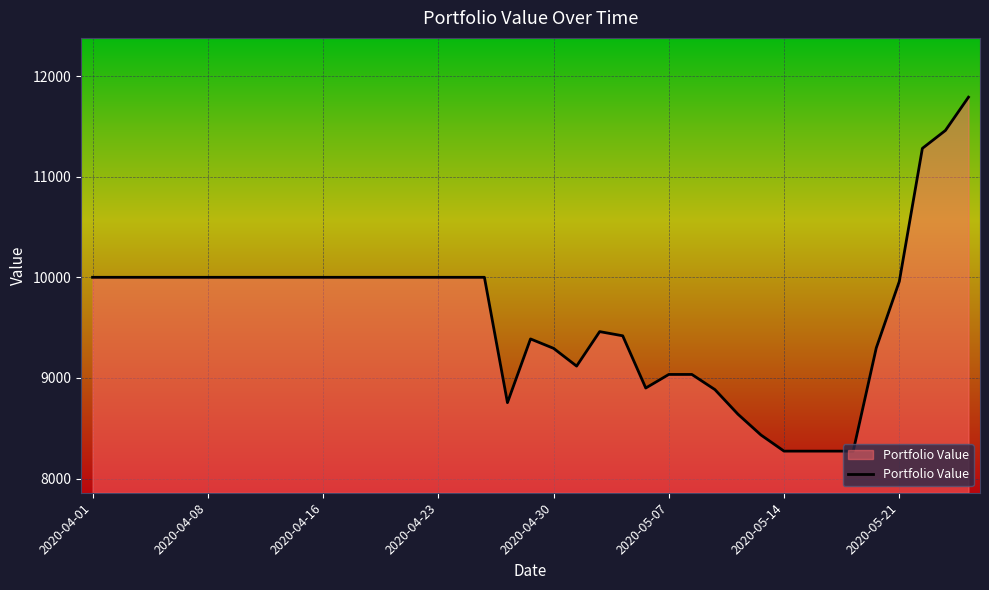

What is the maximum value shown in the chart?

11790.3